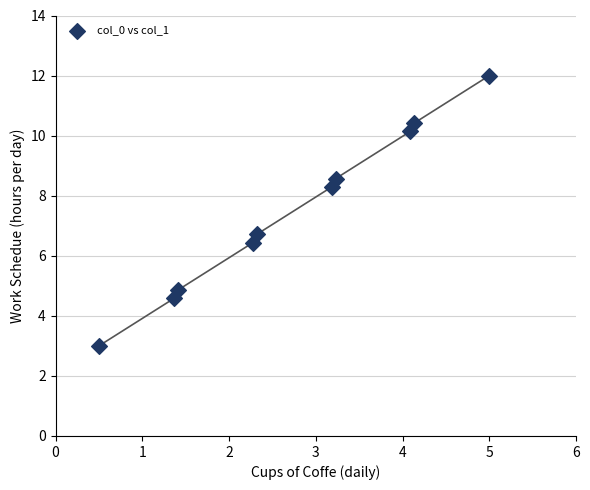

What Y value in the scatter plot is closest to 7?

6.7